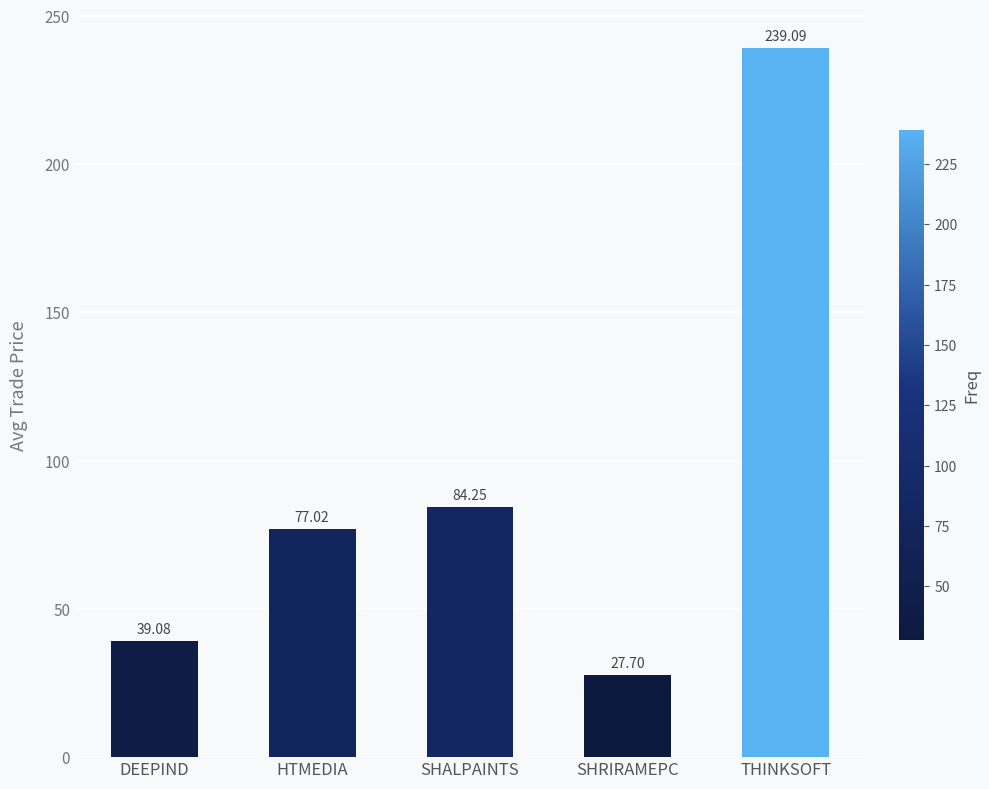

What position from the right is SHRIRAMEPC?

2